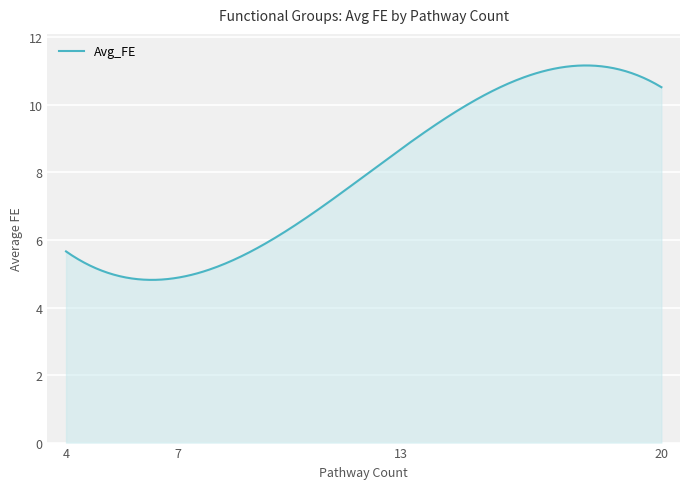

What is the smallest value displayed?

4.8